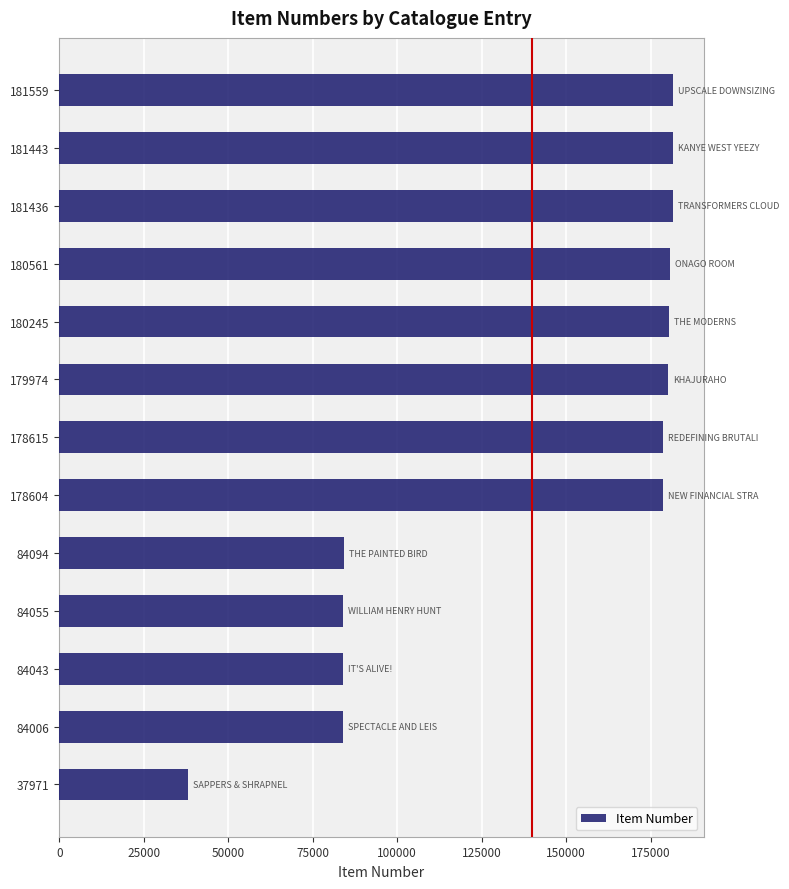

Count the number of data series in this chart.

1